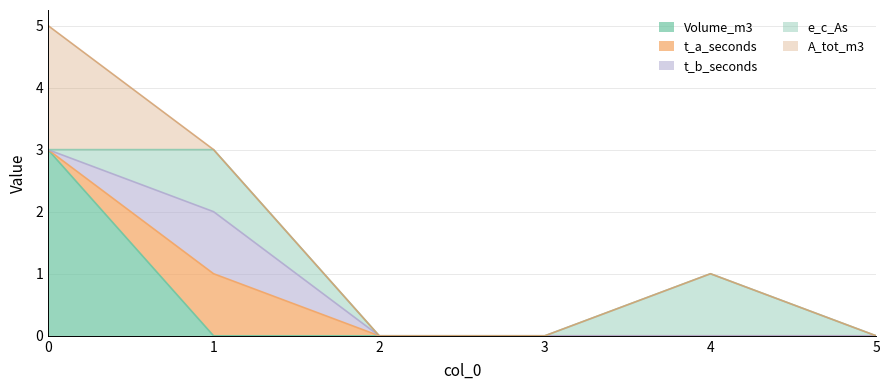

Which has a higher value, 3 or 5?

3